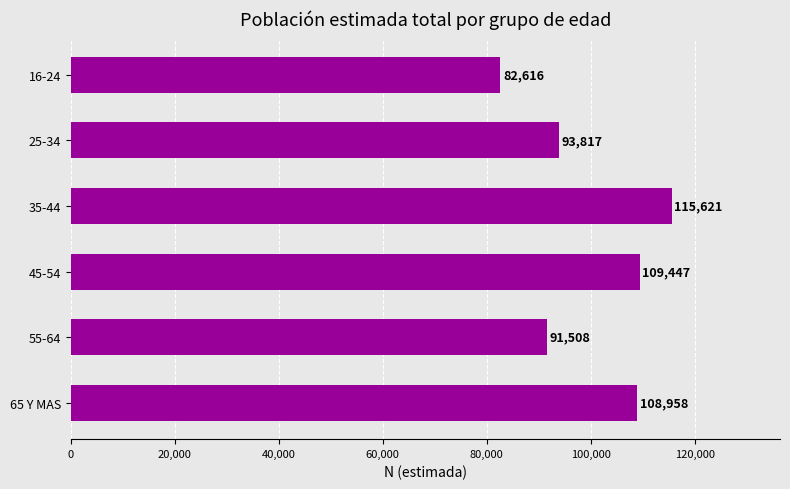

List the labels in order of value, smallest first.

16-24, 55-64, 25-34, 65 Y MAS, 45-54, 35-44